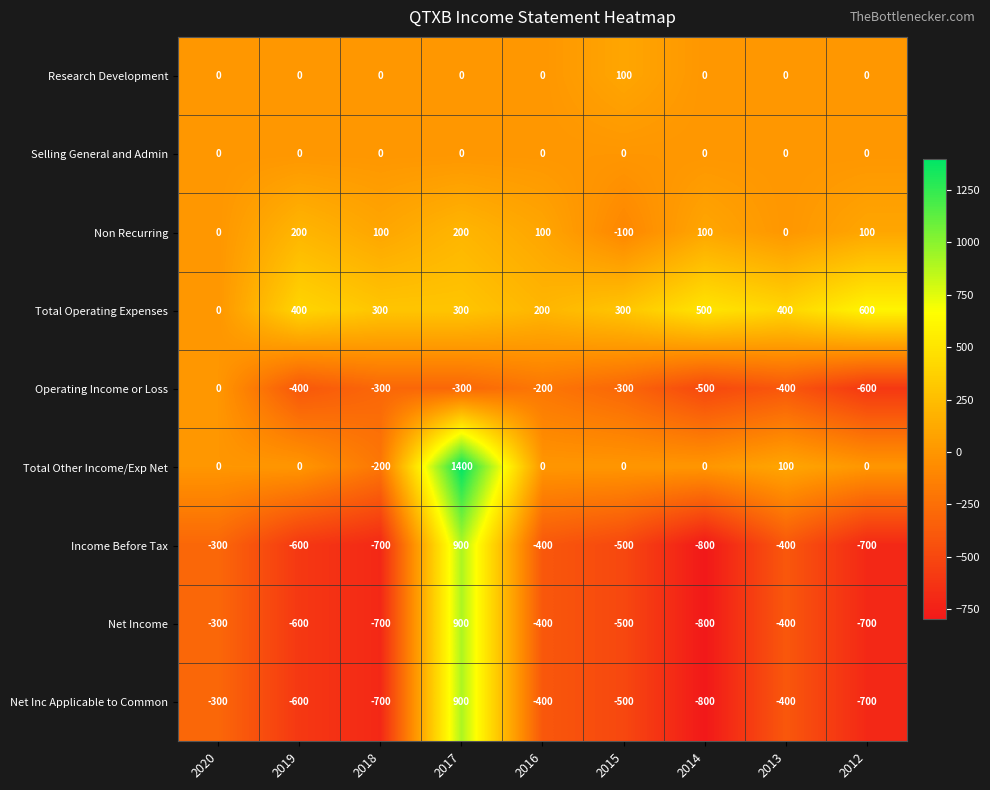

Is it true that Operating Income or Loss equals -600 at 2012?

True